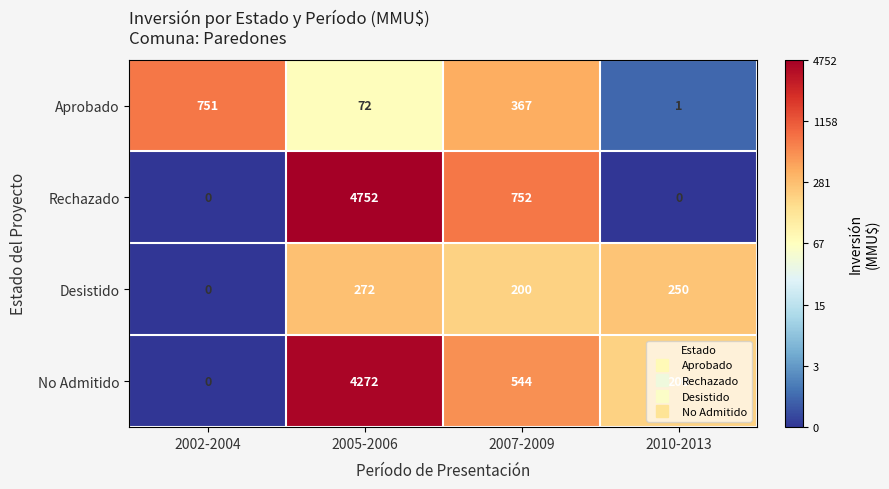

Is it true that Rechazado equals 7513 at 2005-2006?

False